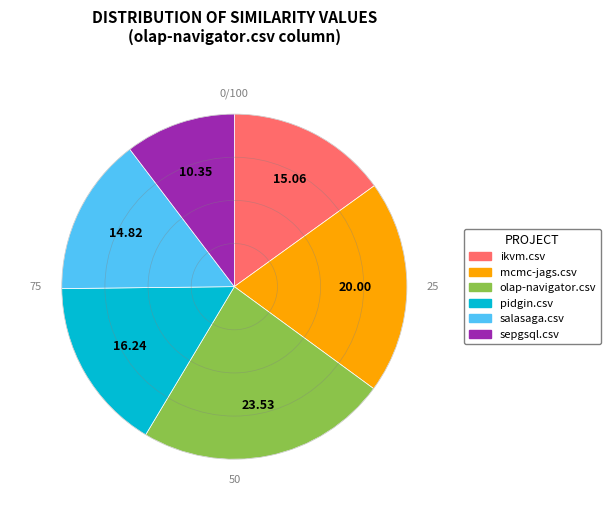

True or false: sepgsql.csv accounts for 10% of the total.

True